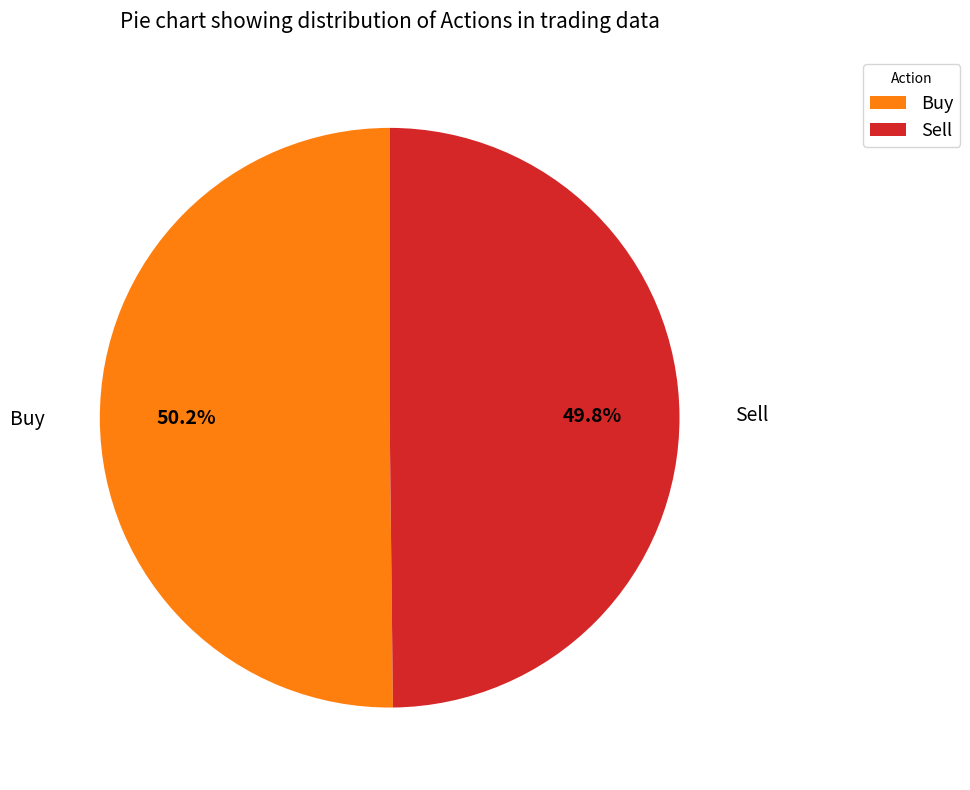

What percentage is the Sell slice, to the nearest percent?

50%